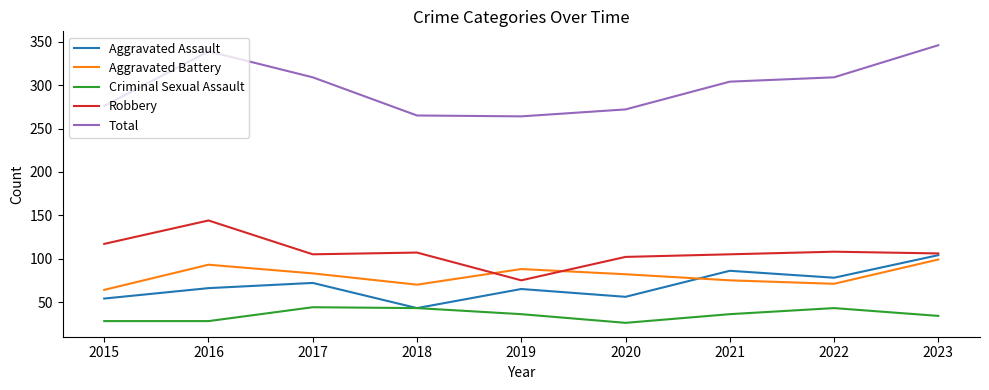

What is the difference between the second highest and minimum values in the Robbery series?

42